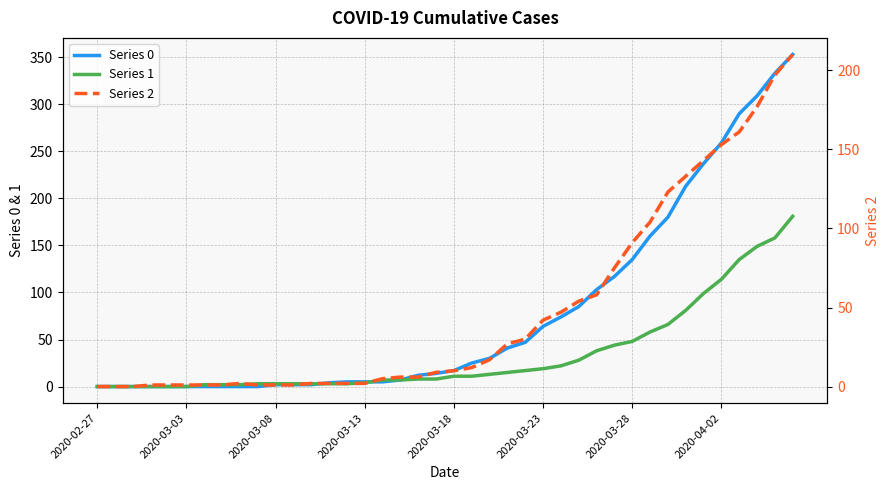

What is the total value across all series at 29?

236